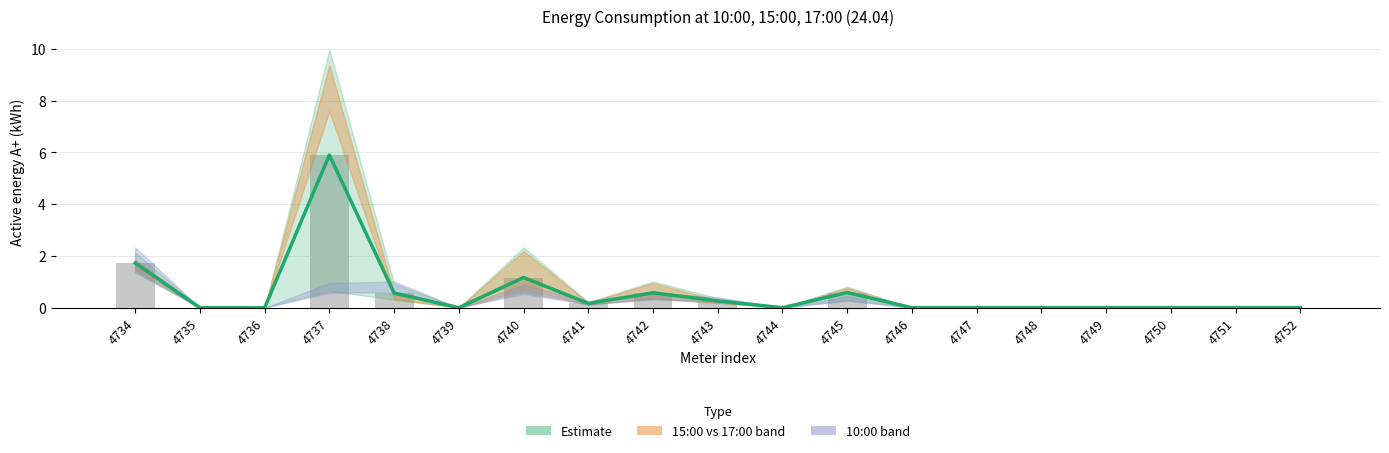

Rank the categories by value from lowest to highest.

4736, 4739, 4744, 4746, 4747, 4748, 4749, 4750, 4751, 4752, 4735, 4741, 4743, 4738, 4742, 4745, 4740, 4734, 4737